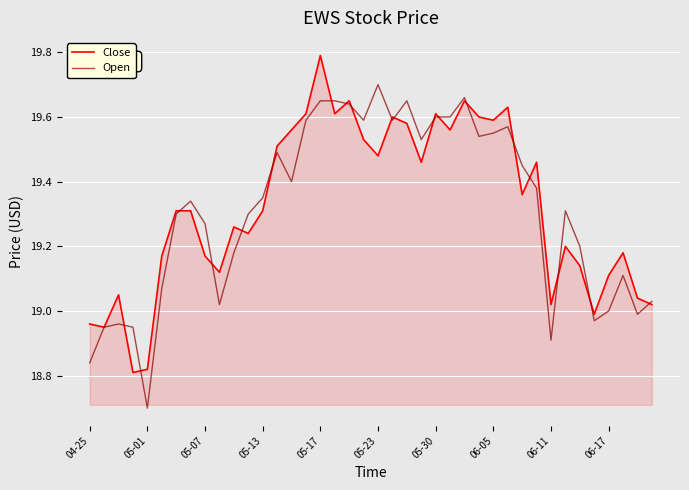

What is the smallest value displayed?

18.7